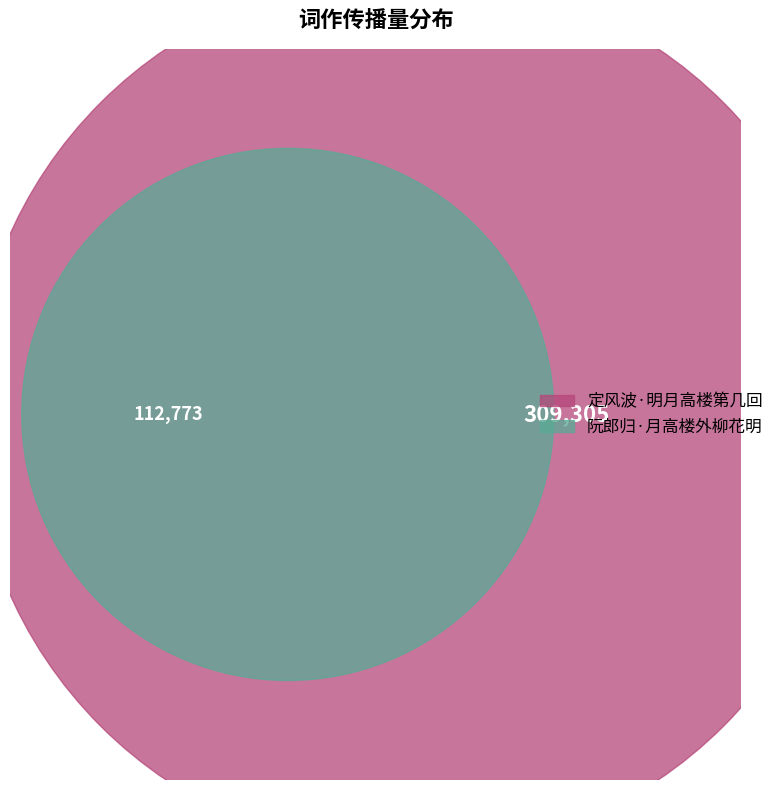

What percentage is the 阮郎归·月高楼外柳花明 slice, to the nearest percent?

27%